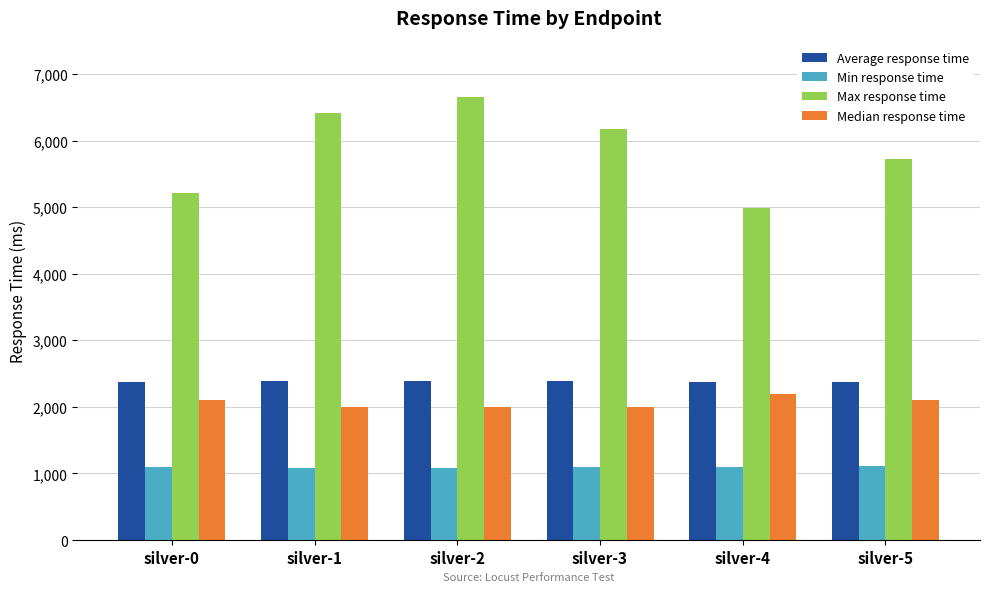

Is it true that Average response time equals 2380 at silver-0?

True